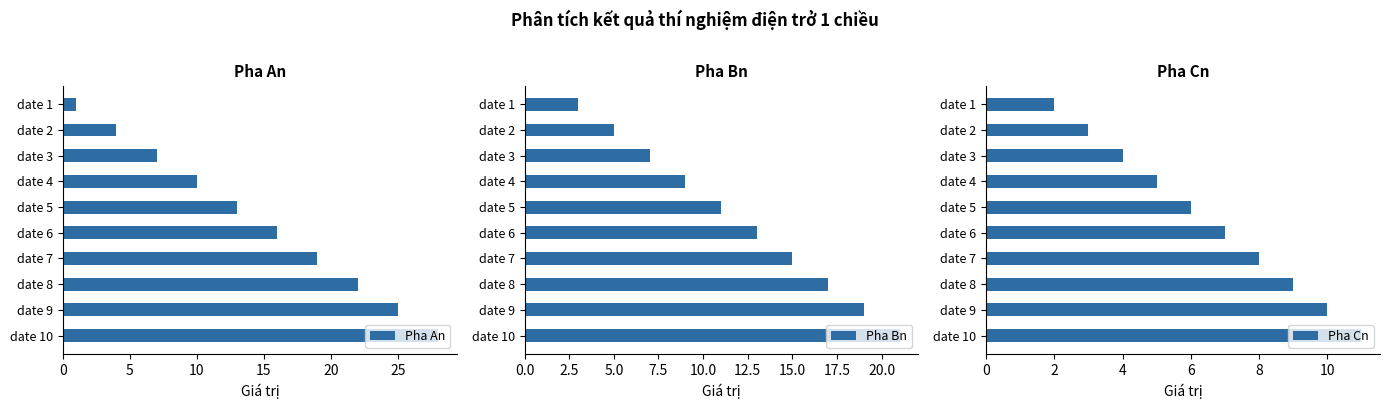

The value of Pha An at date 3 is 2. True or false?

False